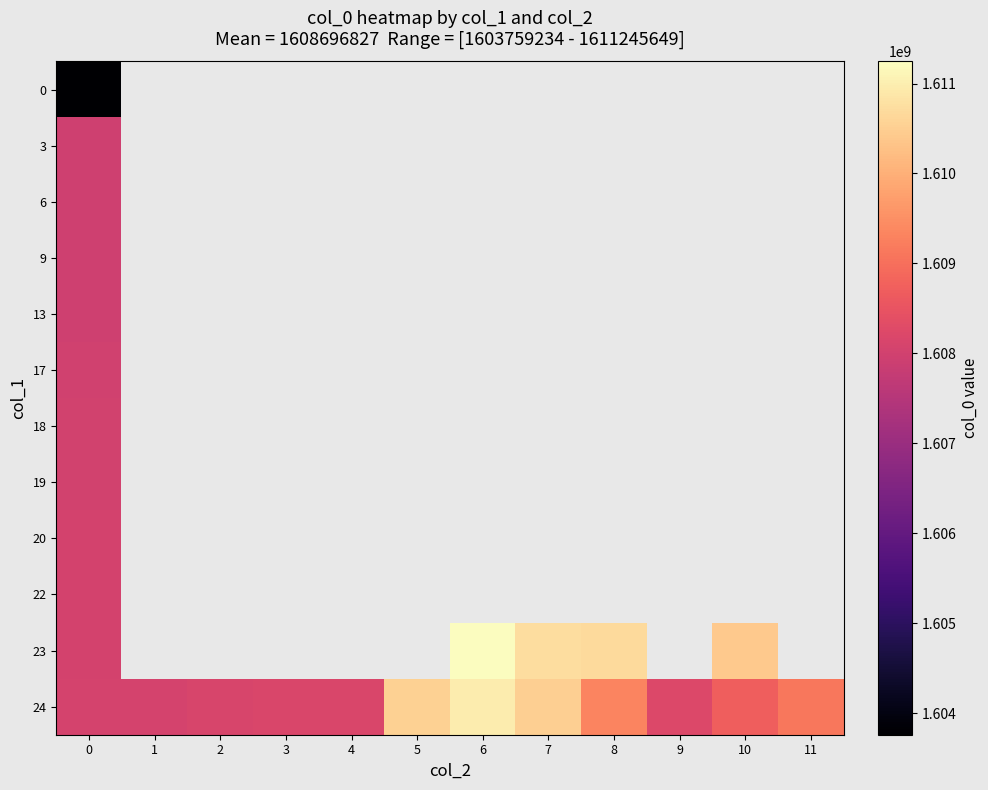

Rank the series by their maximum value, from lowest to highest.

0, 3, 6, 9, 13, 17, 18, 19, 20, 22, 24, 23